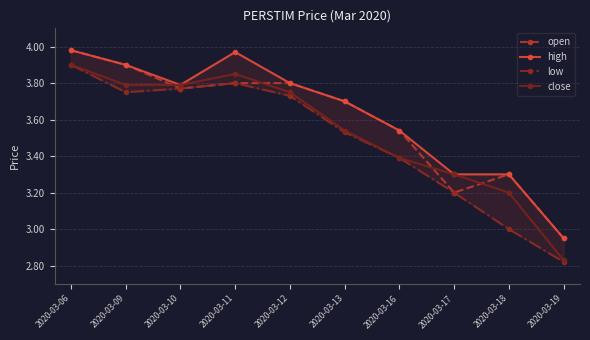

True or false: high has more than 1 interior local peaks.

False